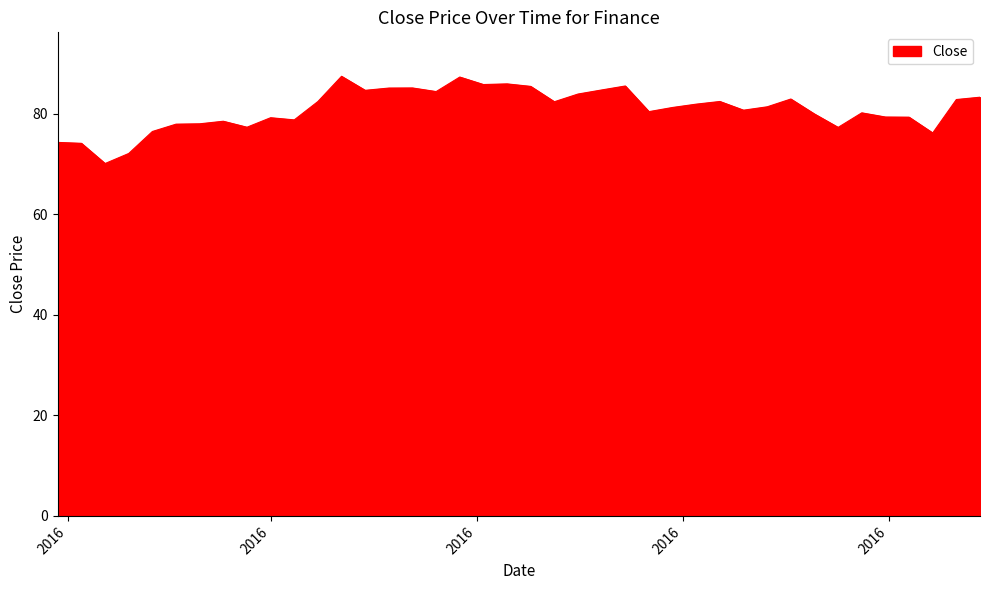

What is the greatest value displayed?

87.4